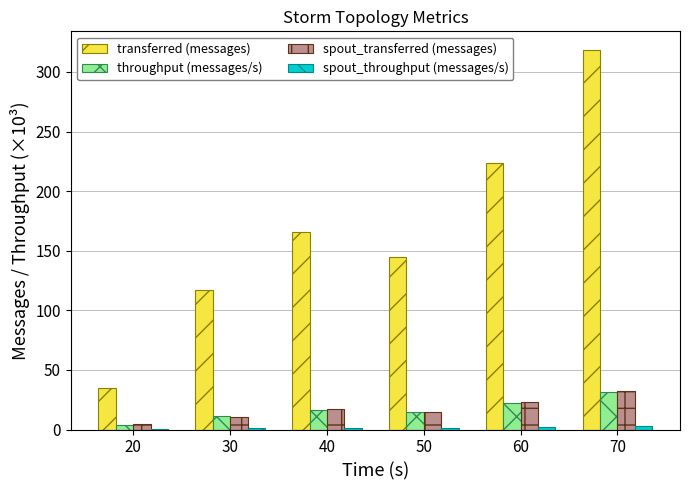

Does the chart contain stacked bars?

No